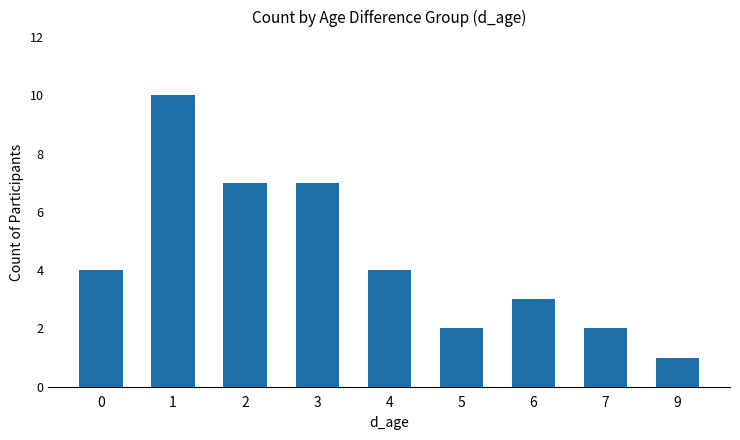

The value at 0 is 1. True or false?

False